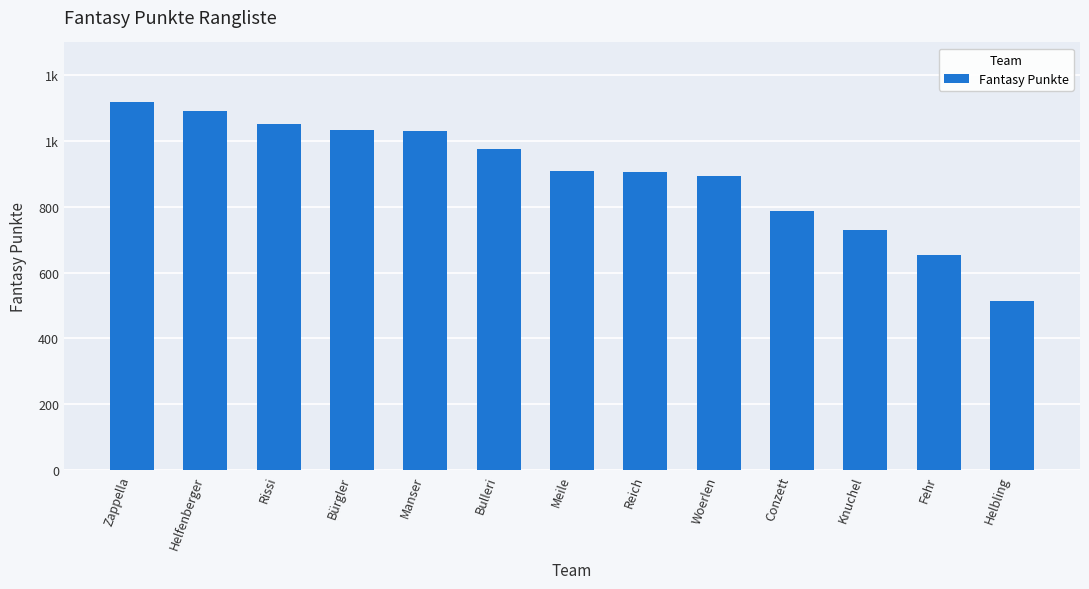

True or false: the data shows 976 at Bulleri.

True